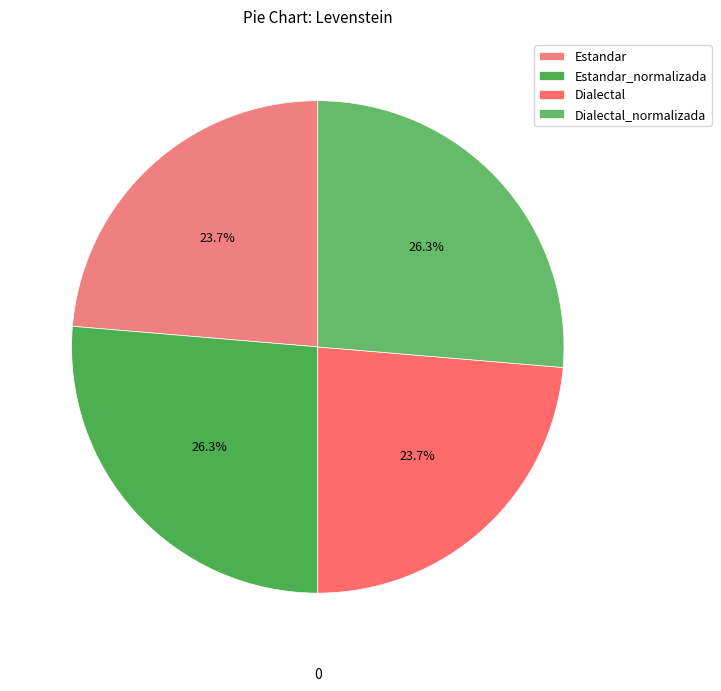

Is it true that Dialectal is 24% of the pie?

True